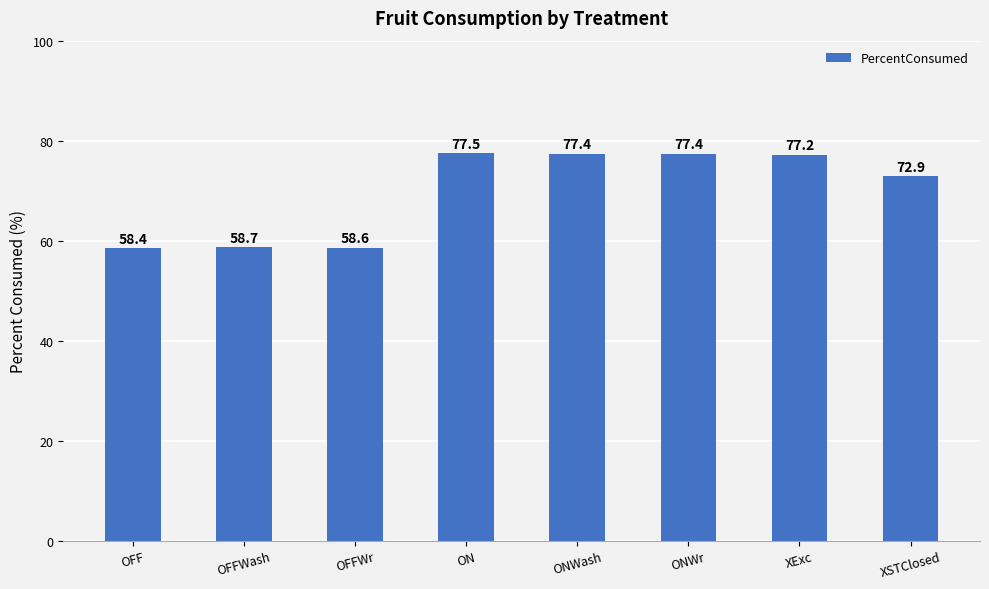

What is the value of the 1st bar from the left?

58.4